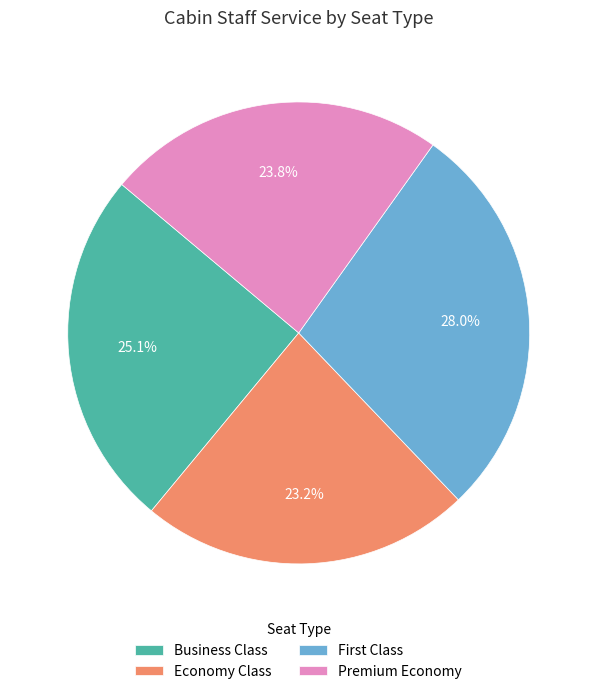

True or false: Economy Class accounts for 23% of the total.

True